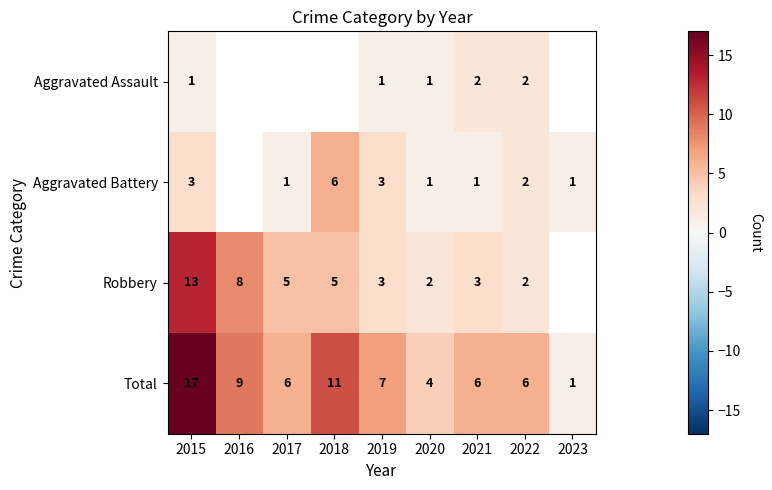

What is the sum of the Aggravated Battery values at 2019 and 2021?

4